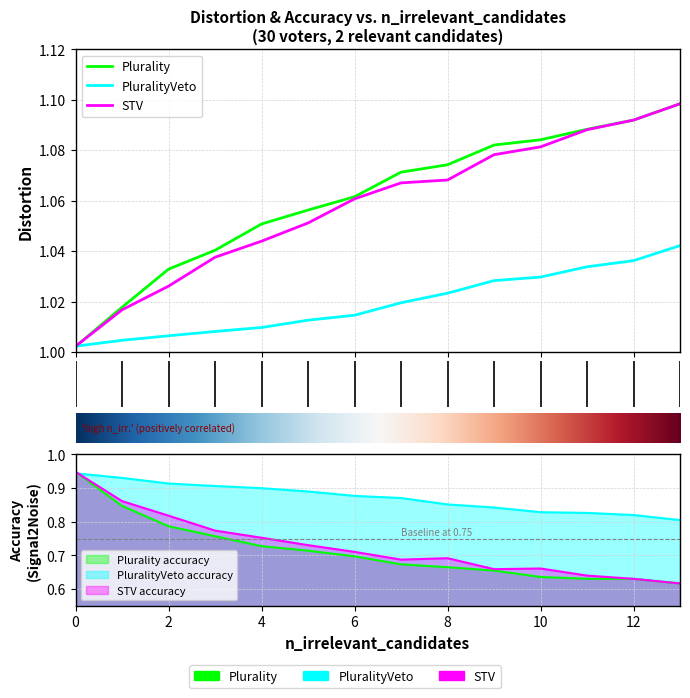

Which series ends up on top after the final intersection of Plurality and PluralityVeto?

Plurality